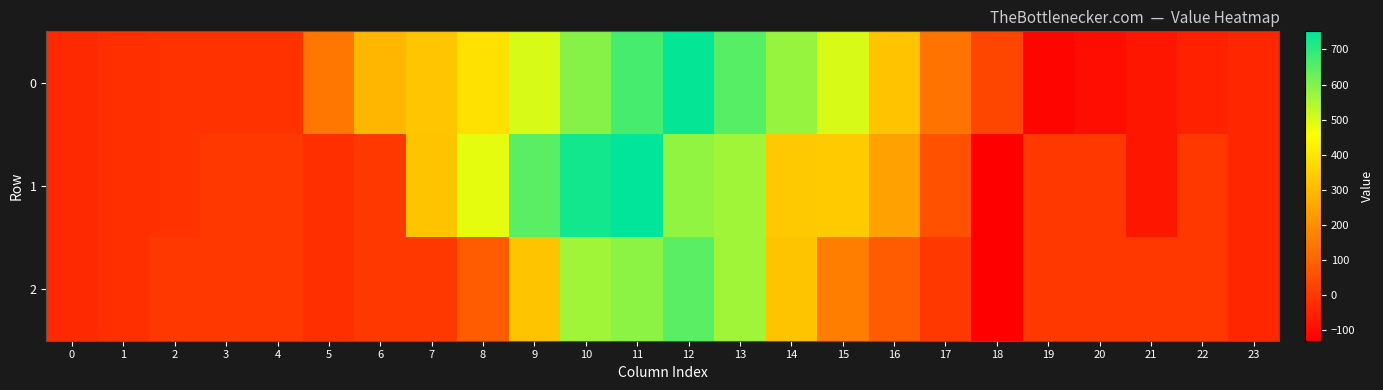

What is the minimum value shown in the chart?

-130.0